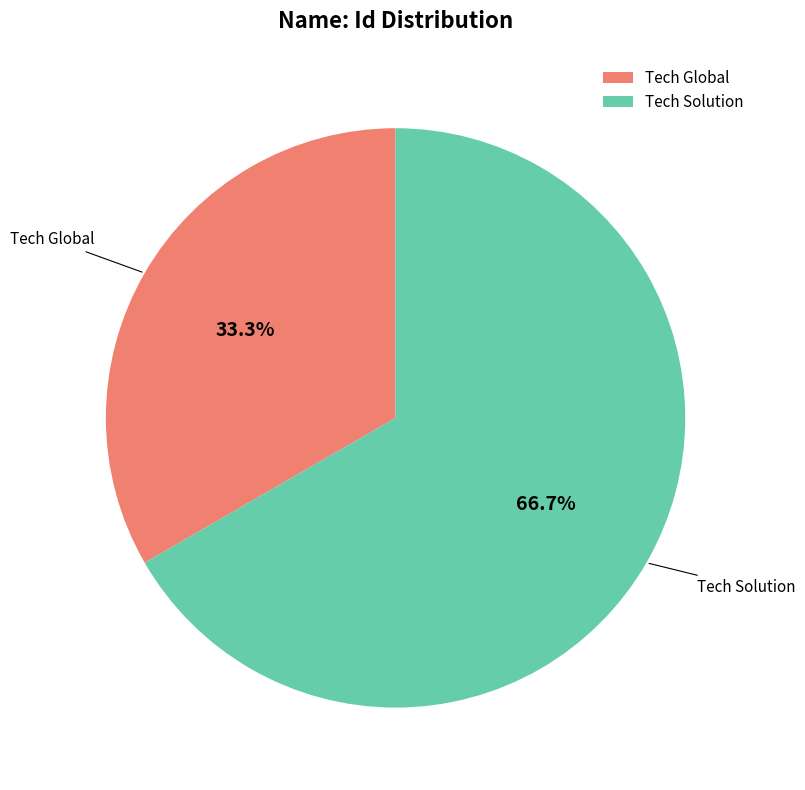

What percentage is the Tech Solution slice, to the nearest percent?

67%